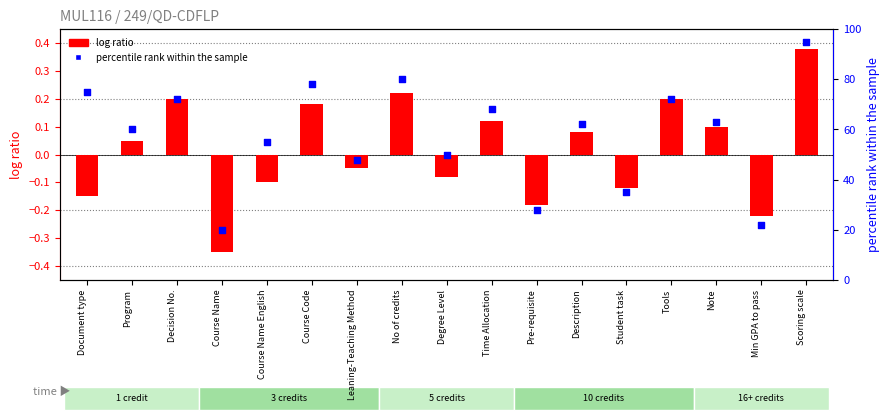

At which category is the sum across all series the highest?

Scoring scale